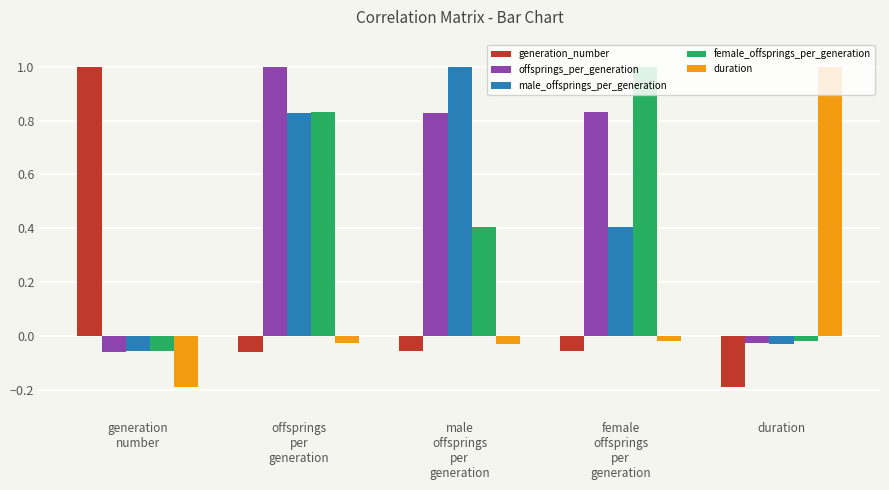

What are all the series names shown in the legend?

generation_number, offsprings_per_generation, male_offsprings_per_generation, female_offsprings_per_generation, duration